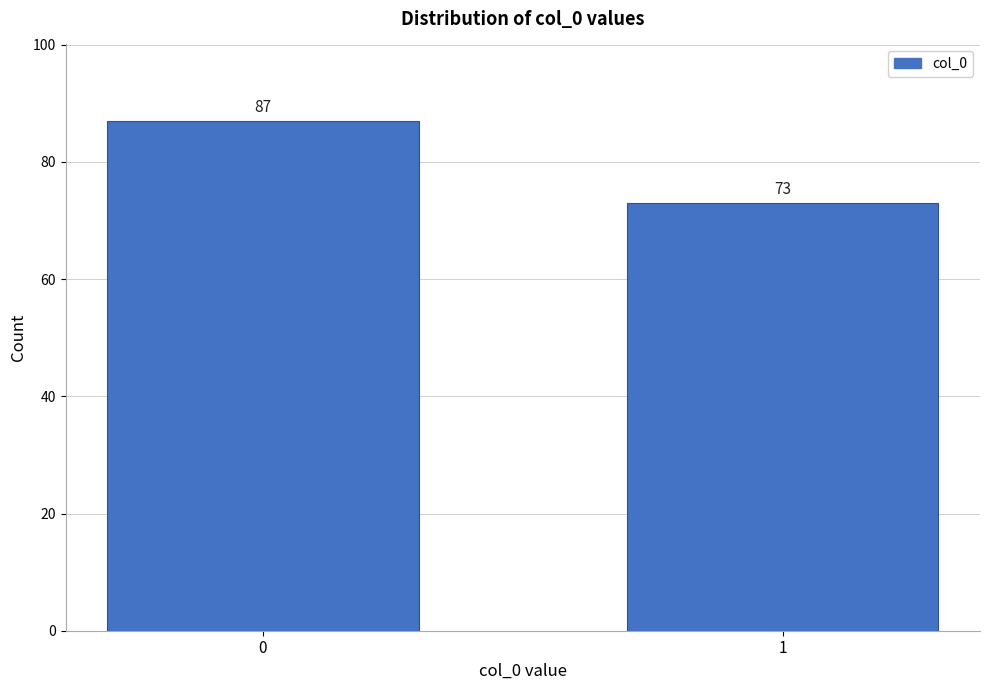

Reading left to right, what are all the values shown in this chart?

87	73